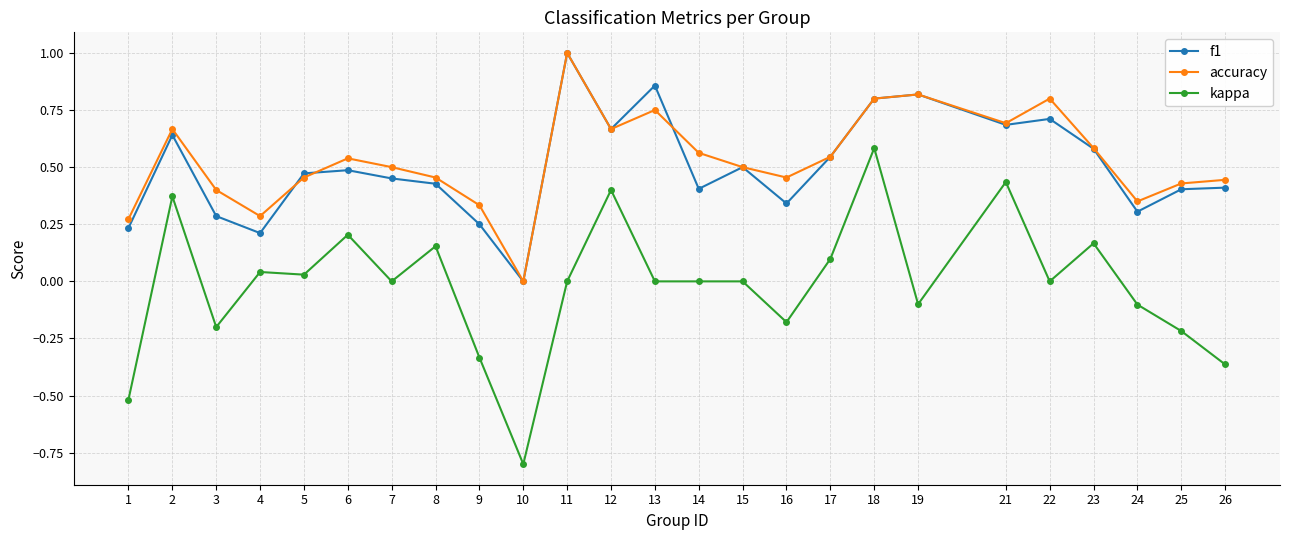

The value of accuracy at 9 is 0.5. True or false?

False